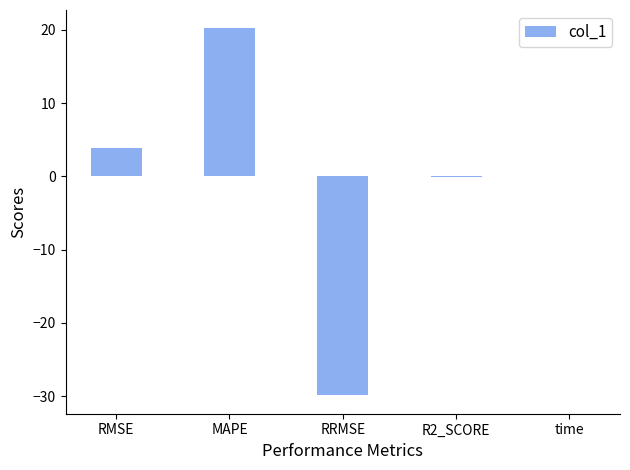

What is the sum of the values at RMSE and MAPE?

24.1